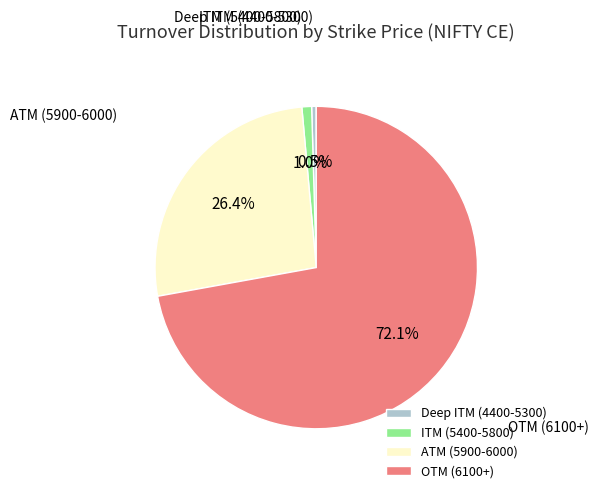

Between OTM (6100+) and ATM (5900-6000), which is larger?

OTM (6100+)